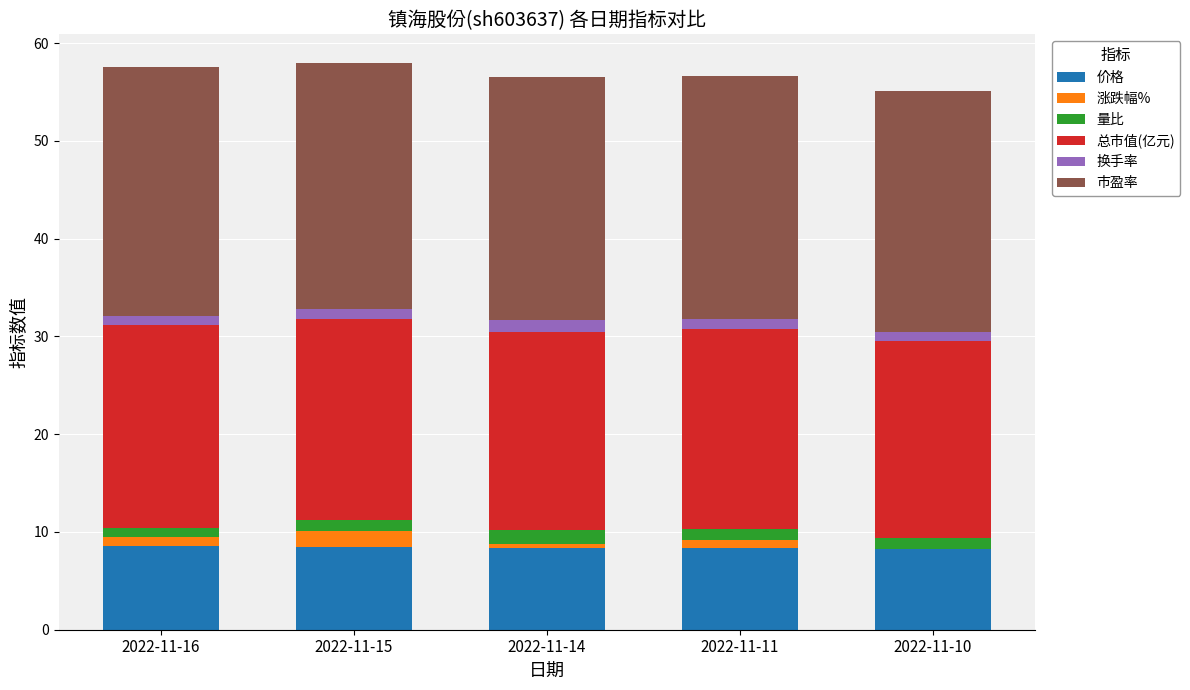

The 价格 series shows 8.3 at 2022-11-10. True or false?

True